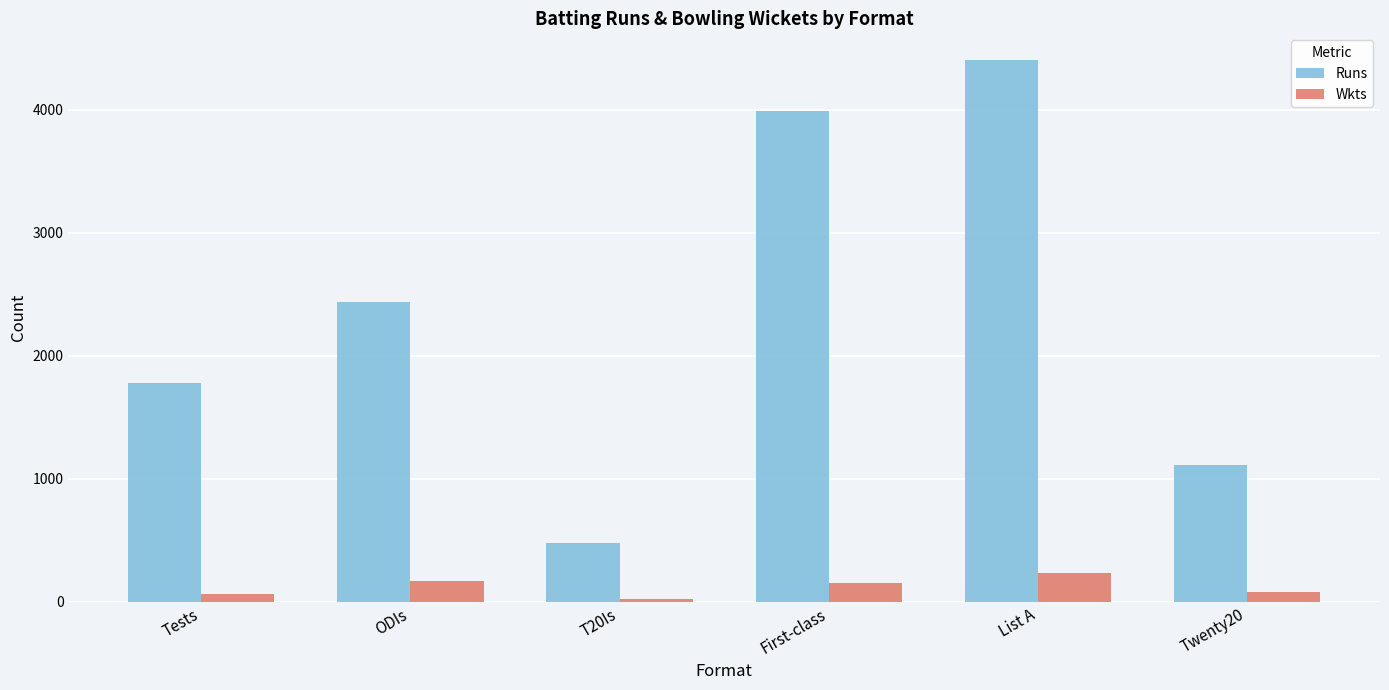

Is it true that Wkts equals 236 at List A?

True